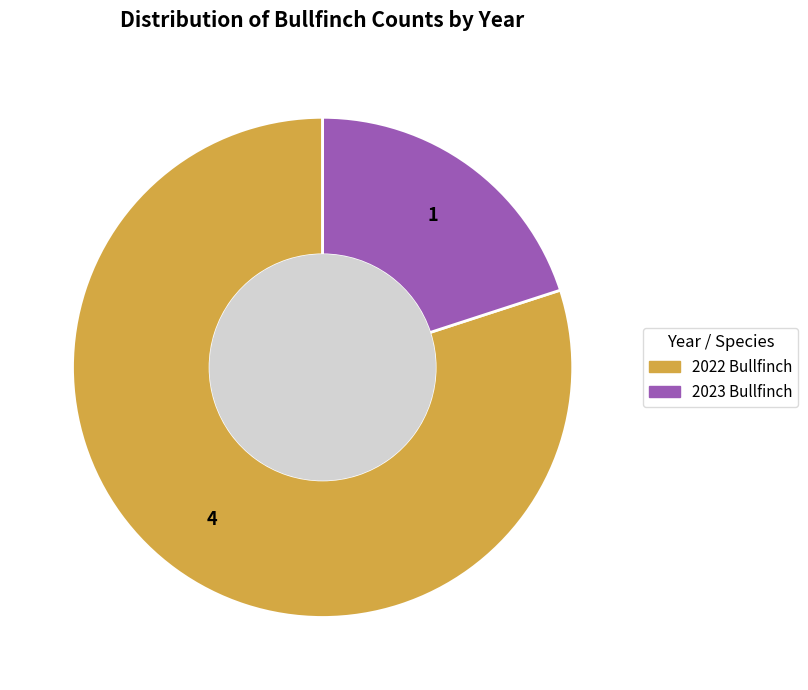

Which has a higher value, 2022 Bullfinch or 2023 Bullfinch?

2022 Bullfinch